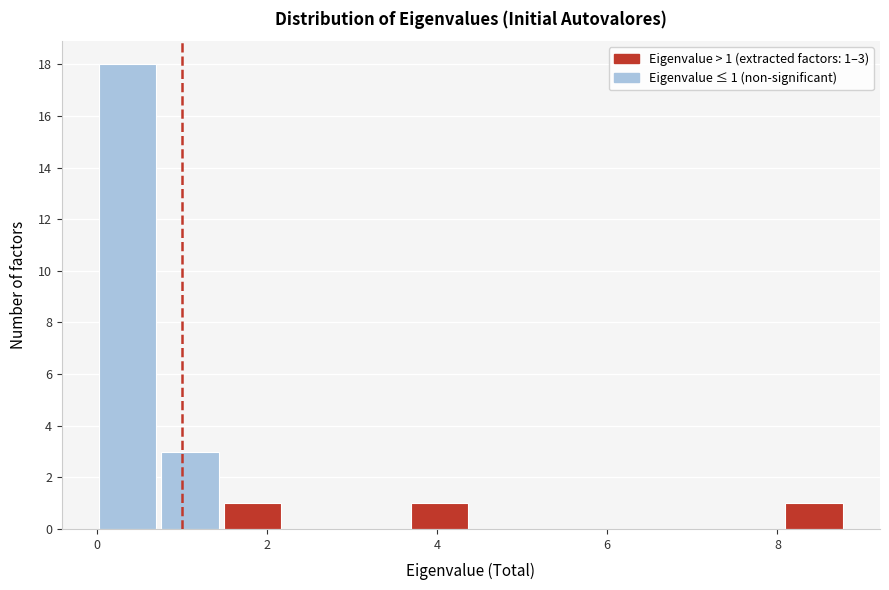

Read against the x-axis, roughly where is the centre of the tallest bar?

0.4